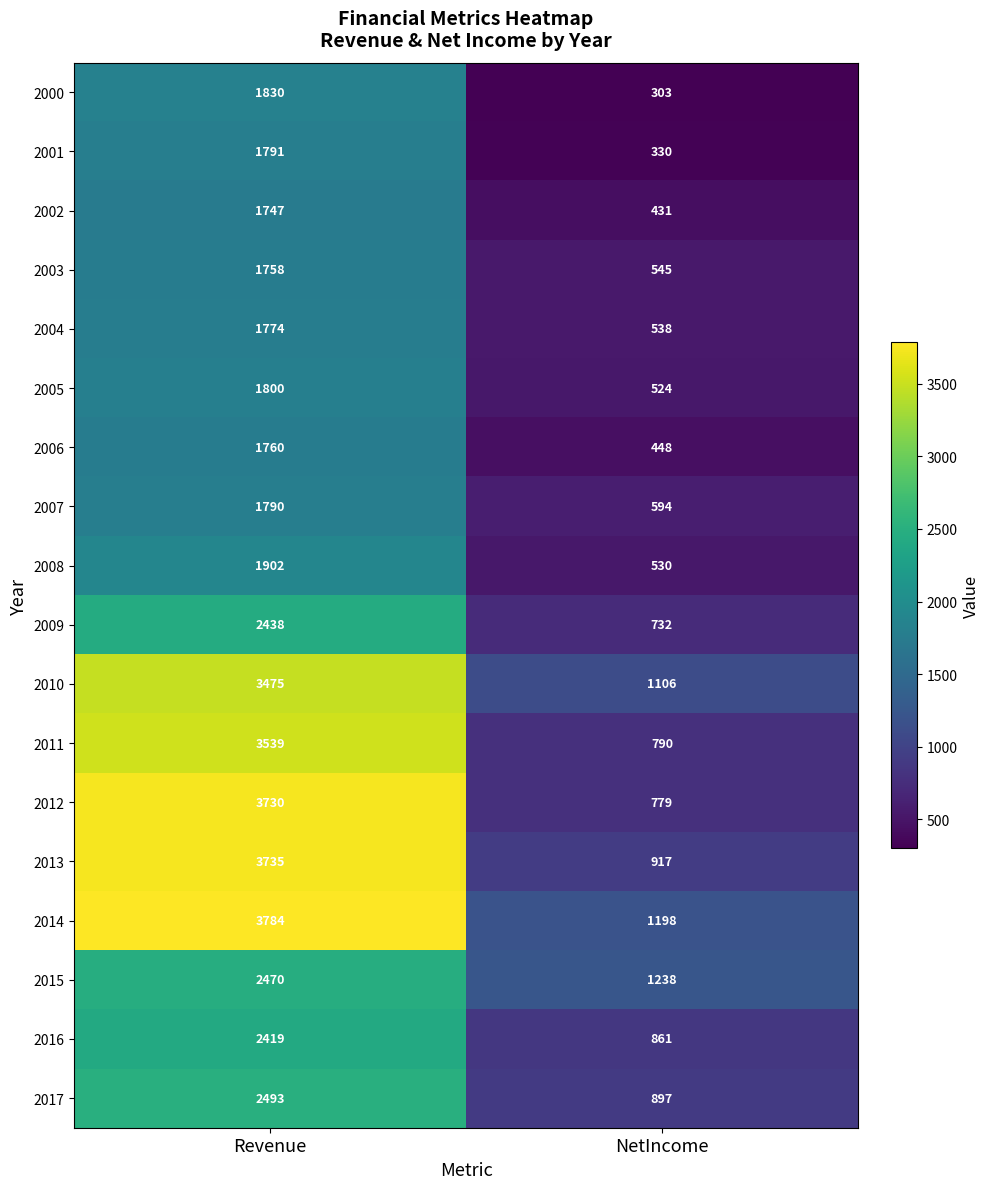

At which label does 2006 reach its peak?

Revenue